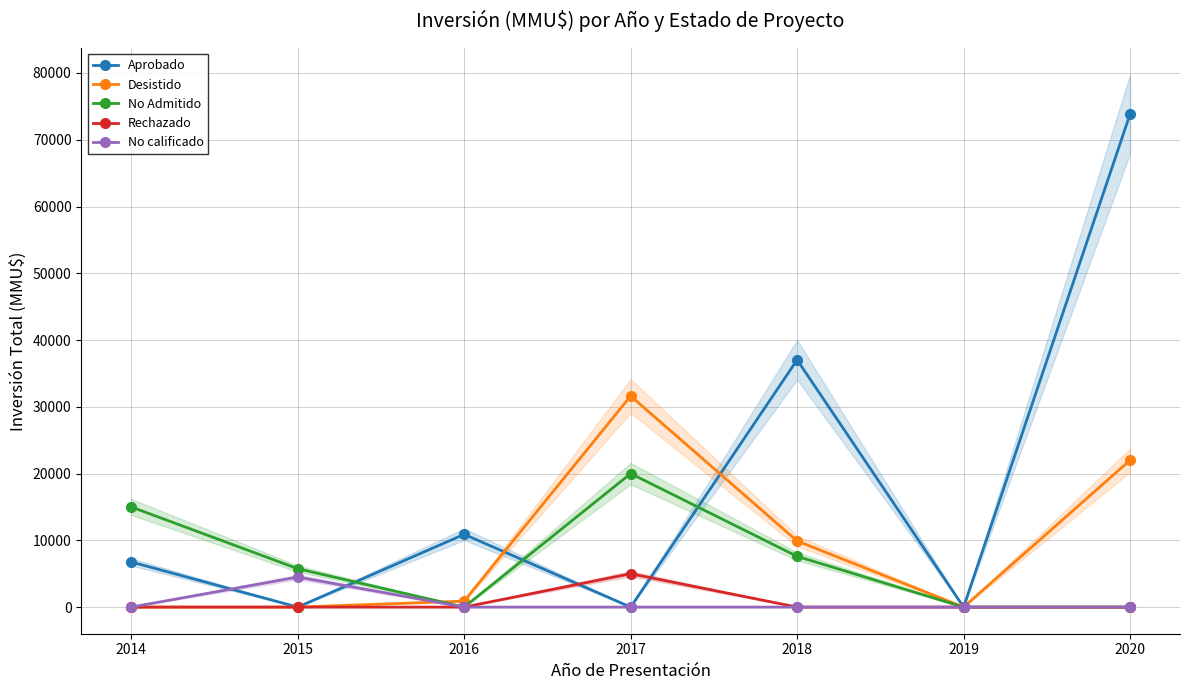

What is the sum of the No calificado values at 2015 and 2020?

4500